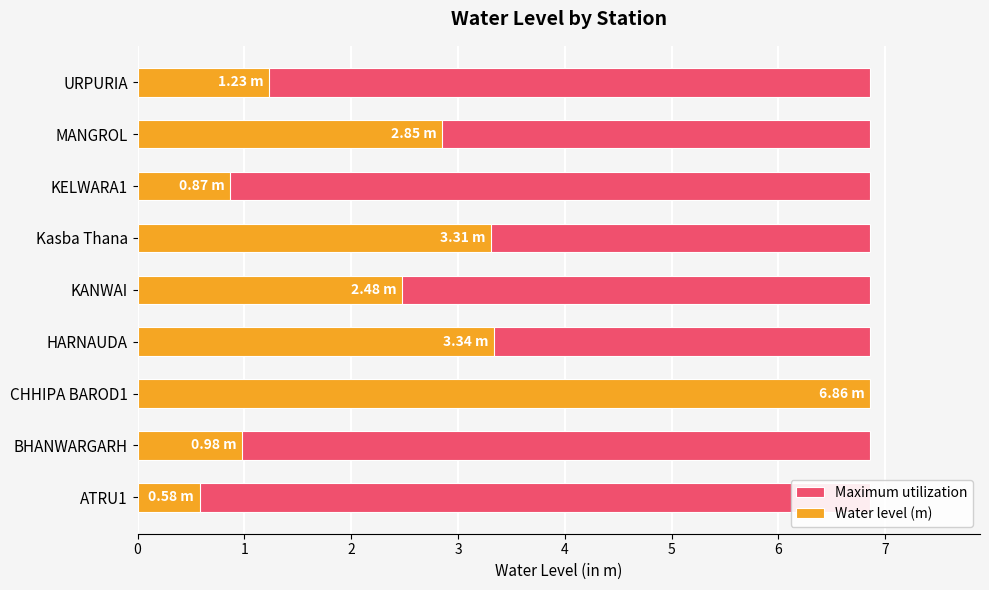

How many bars are there in each group?

2